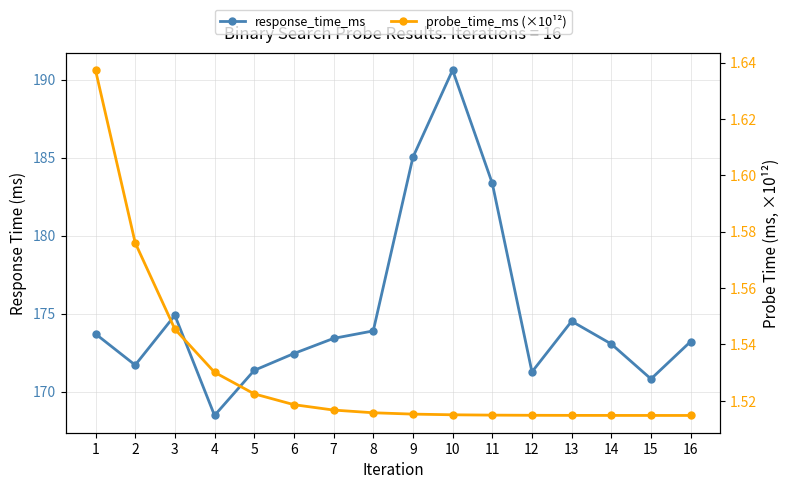

How many lines are shown in the chart?

2